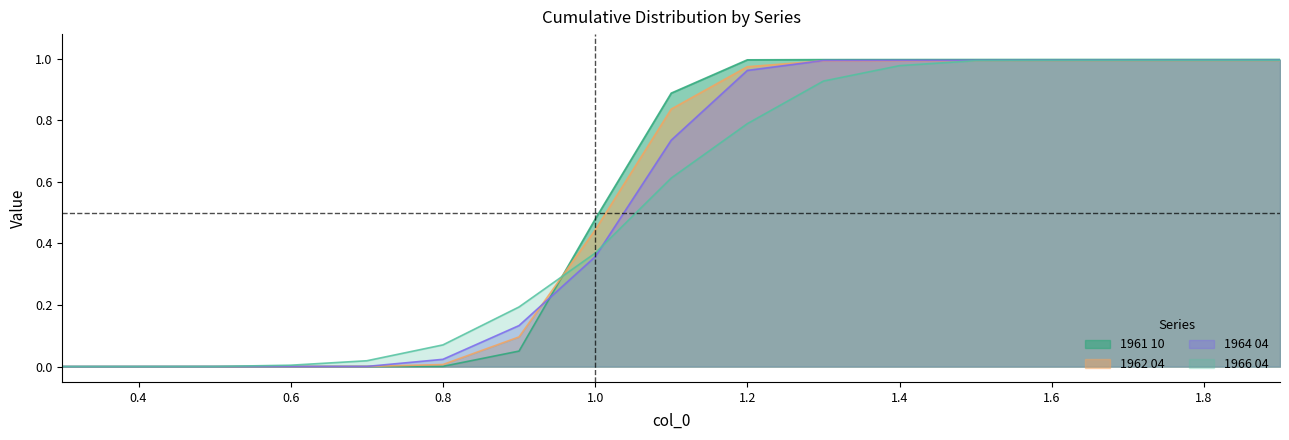

What is the average value of the 1966 04 series?

0.5